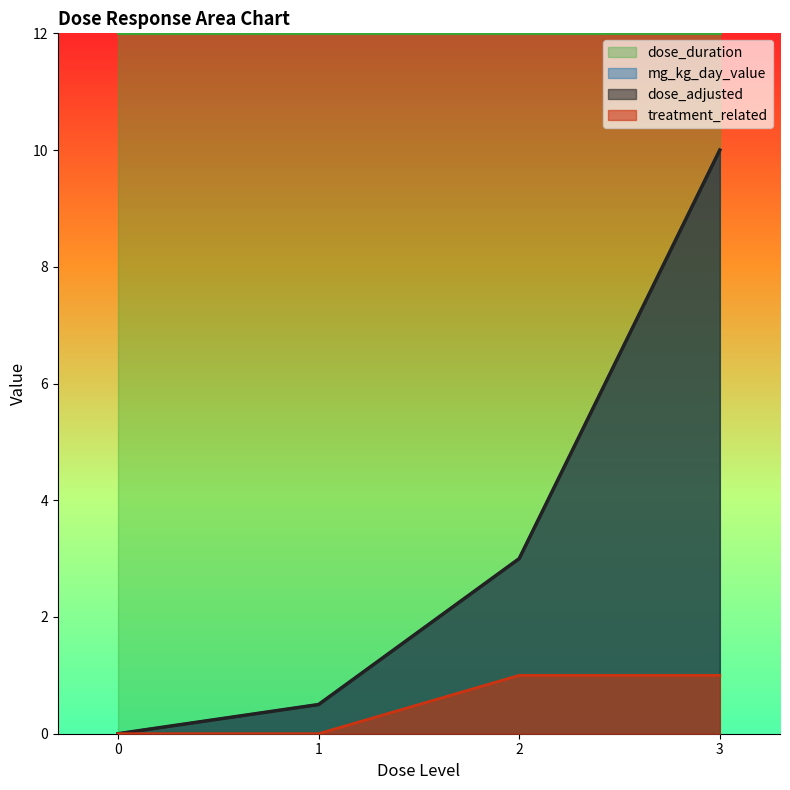

How many values in treatment_related are above zero?

2